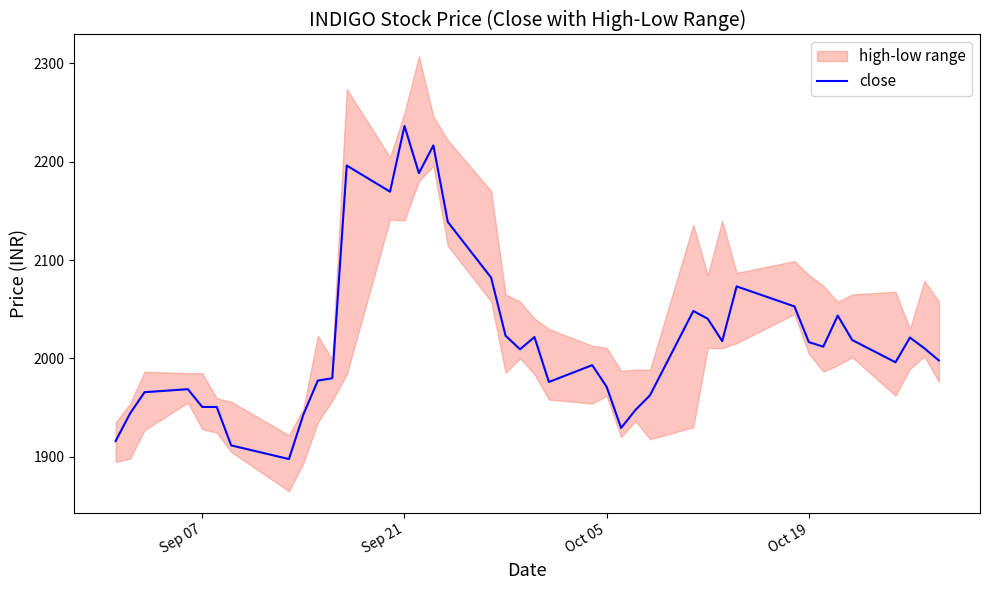

What is the difference between the values at Sep 07 and 32?

100.5